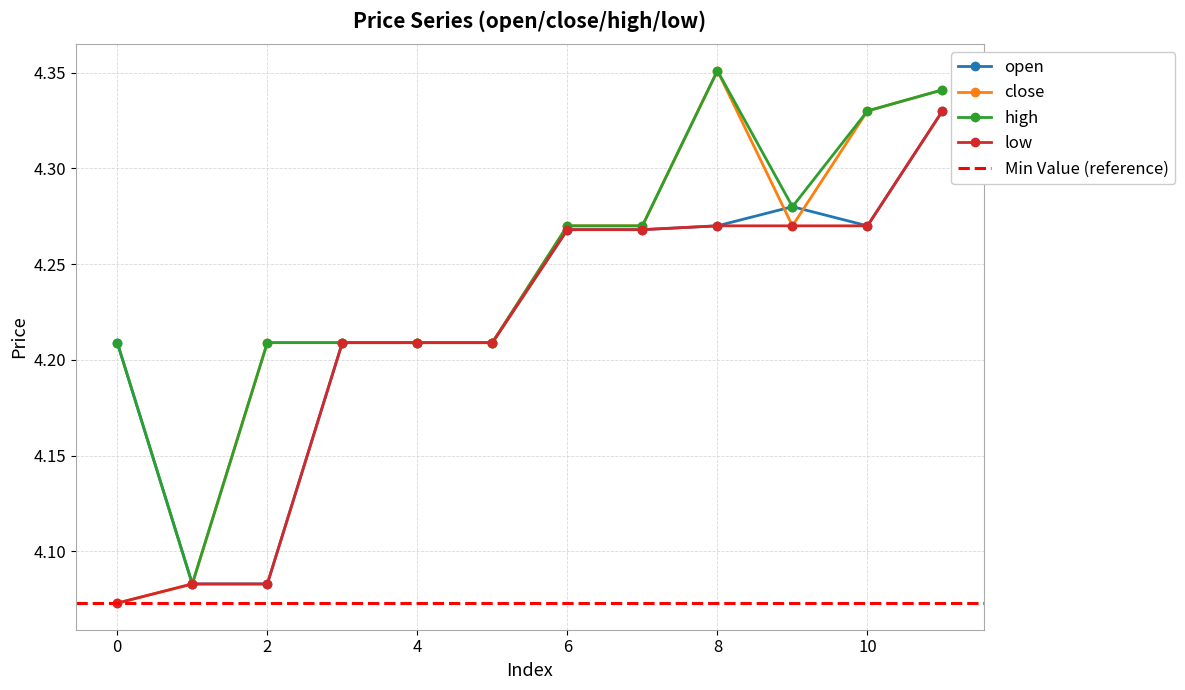

True or false: low and high cross at least once.

False